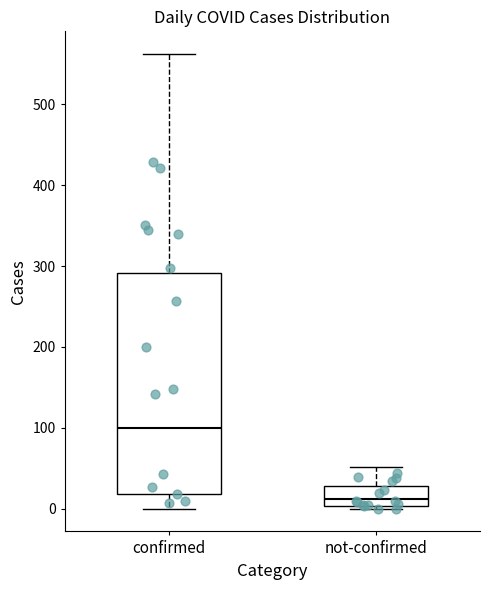

Which box's median line is the lowest?

not-confirmed